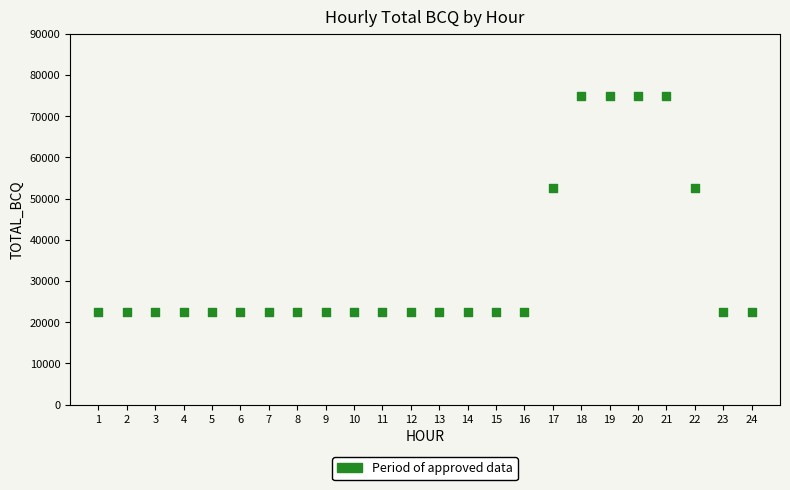

What is the range of Y values (max minus min)?

52500